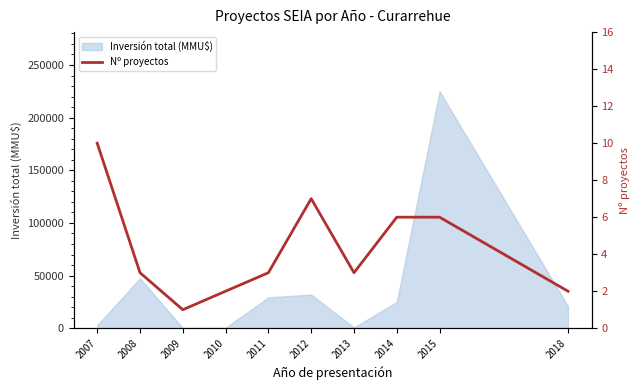

The chart shows a value of 1 at 2010. True or false?

False